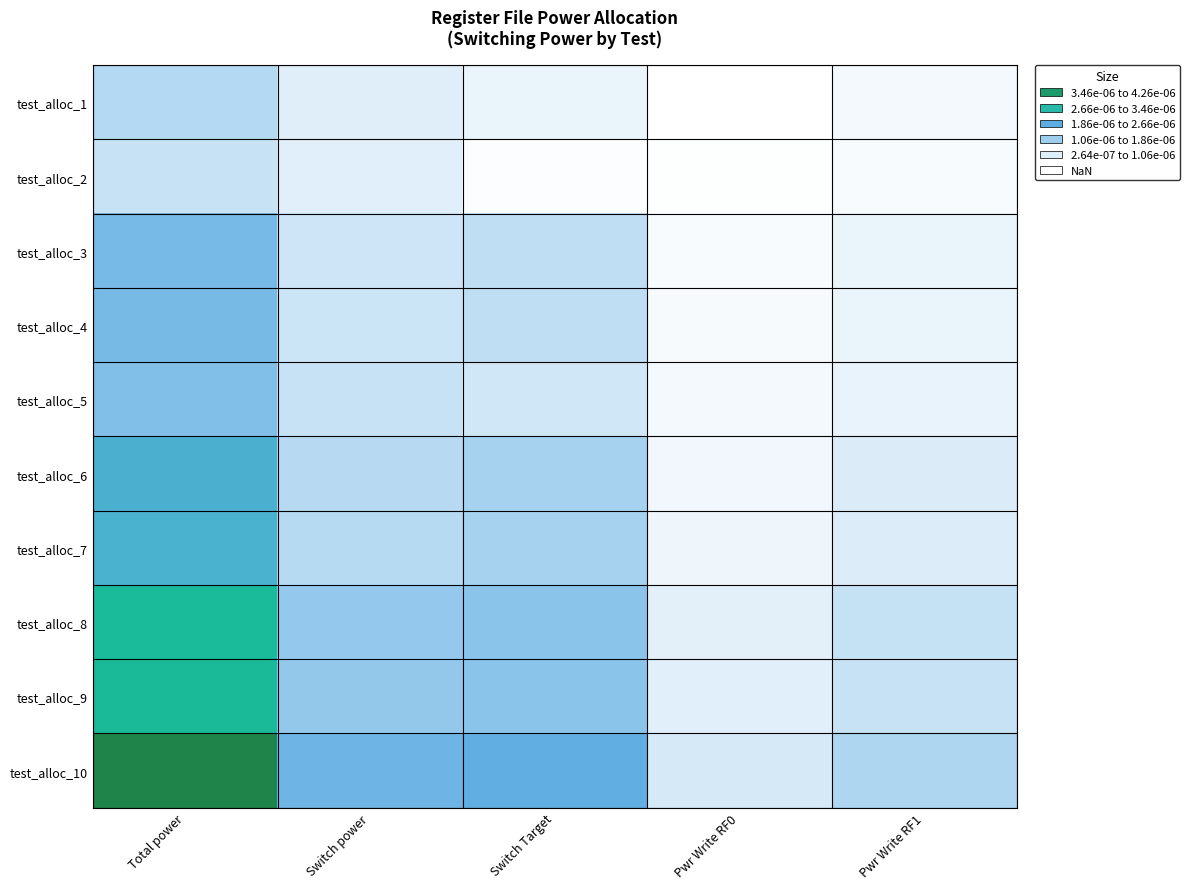

At how many categories does at least one series exceed 0?

5